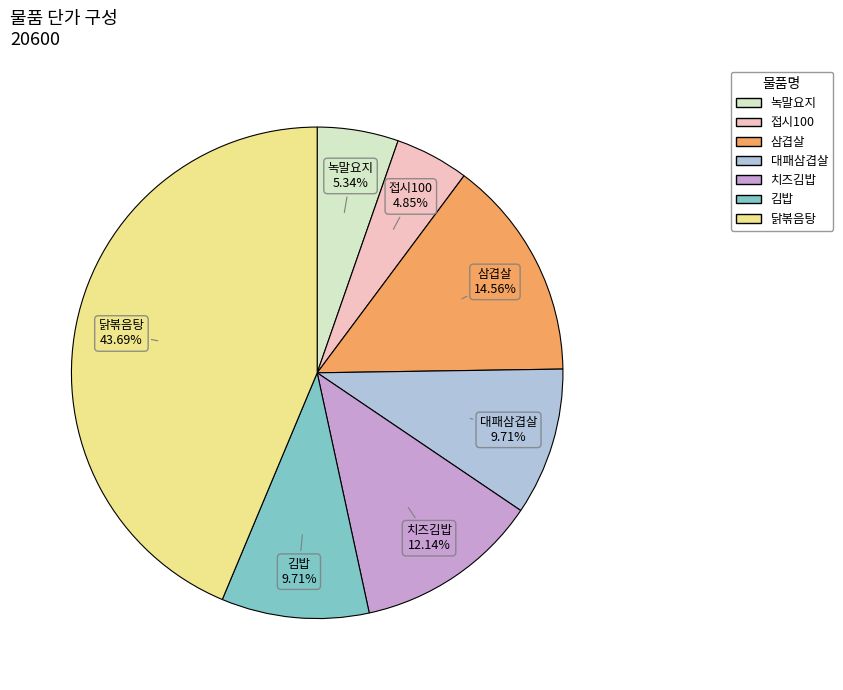

Which slice is the largest?

닭볶음탕